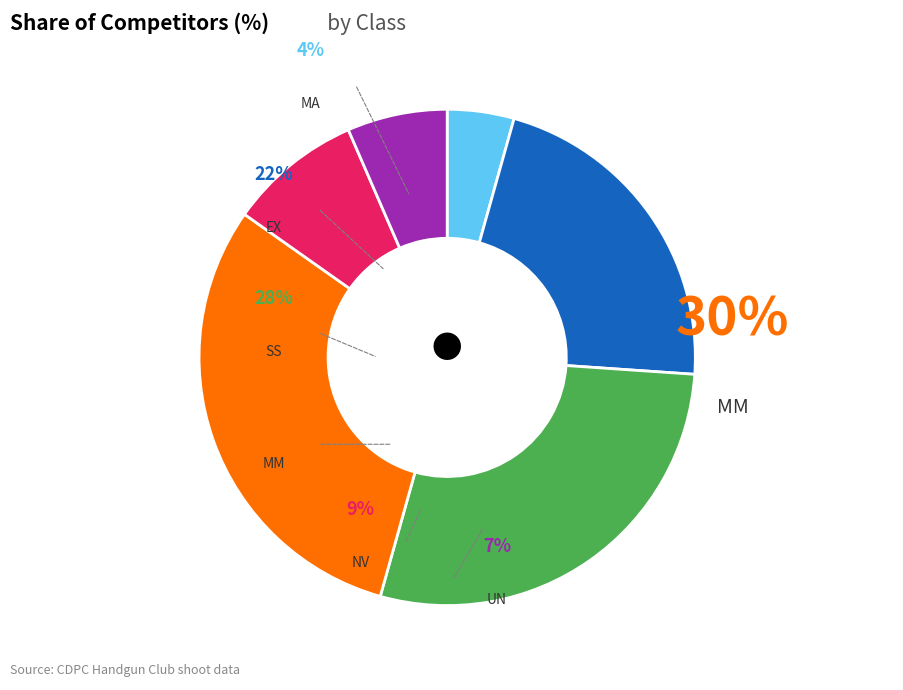

Is it true that EX is 22% of the pie?

True